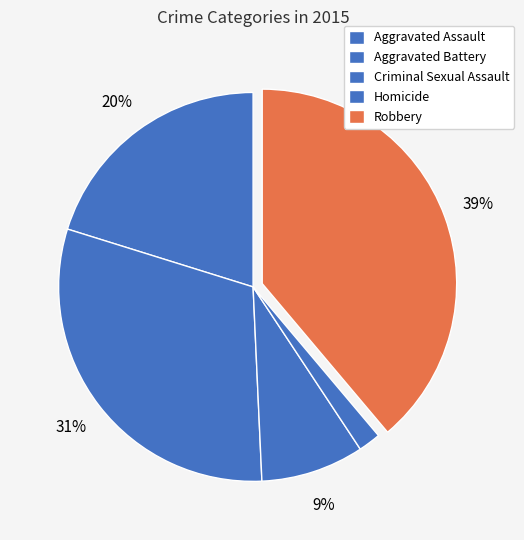

Which slice is the largest?

Robbery